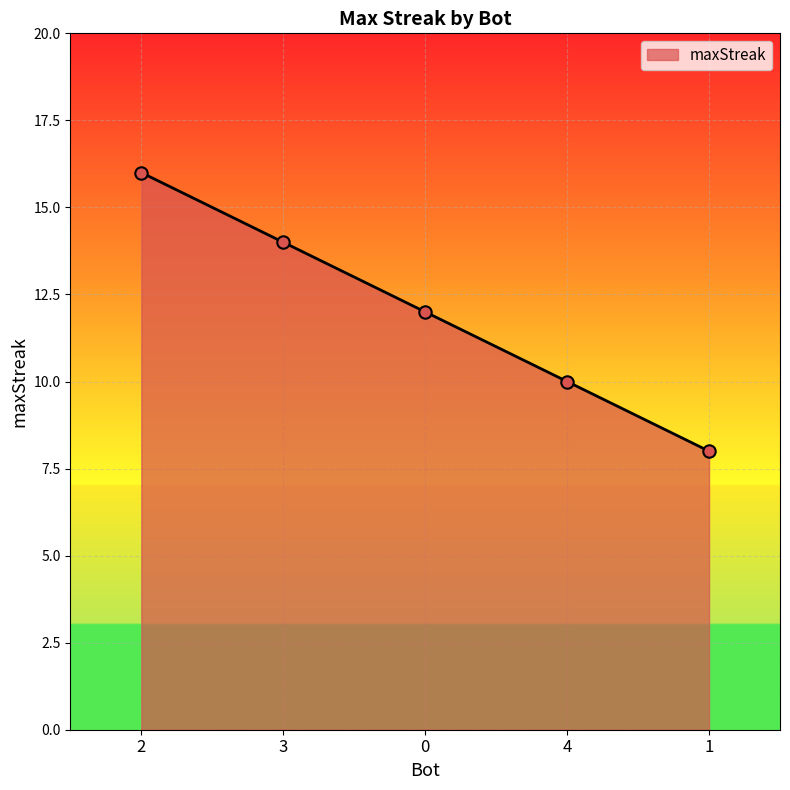

What is the change in value from 0 to 1?

-4